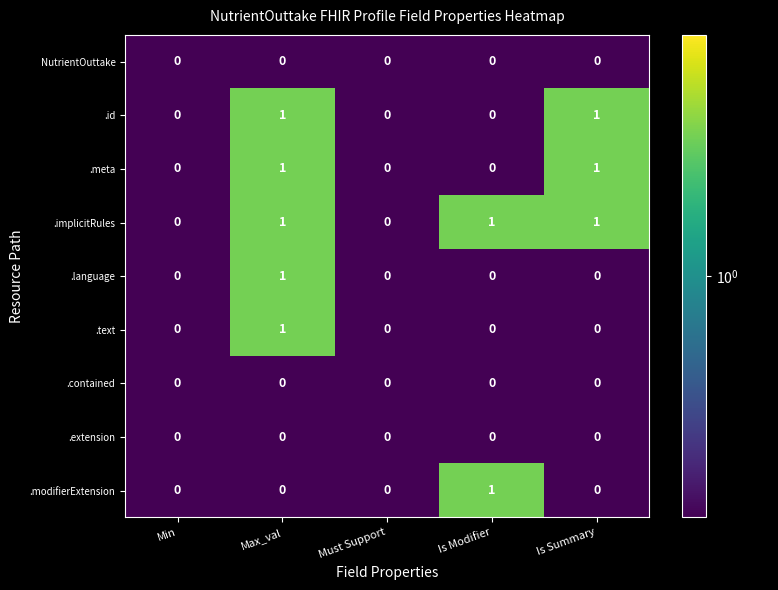

True or false: .id has a value of 1 at Max_val.

True